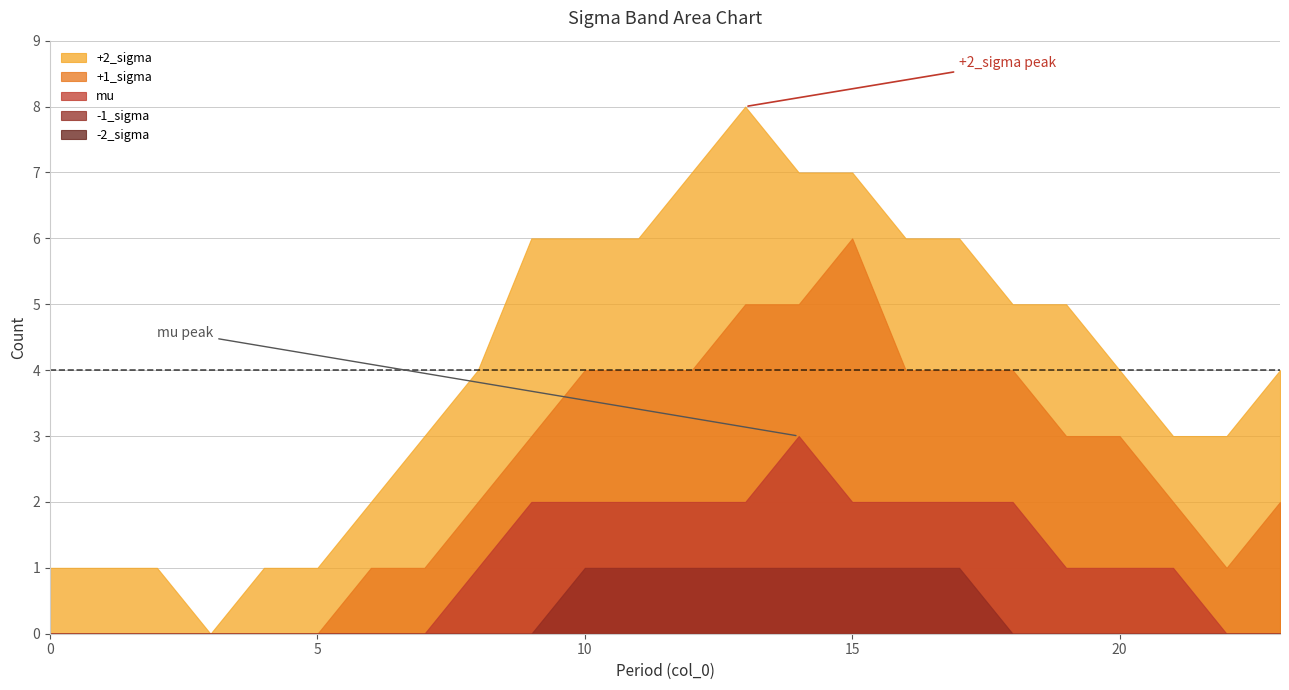

Rank the series at 13 from lowest to highest value.

-2_sigma, -1_sigma, mu, +1_sigma, +2_sigma